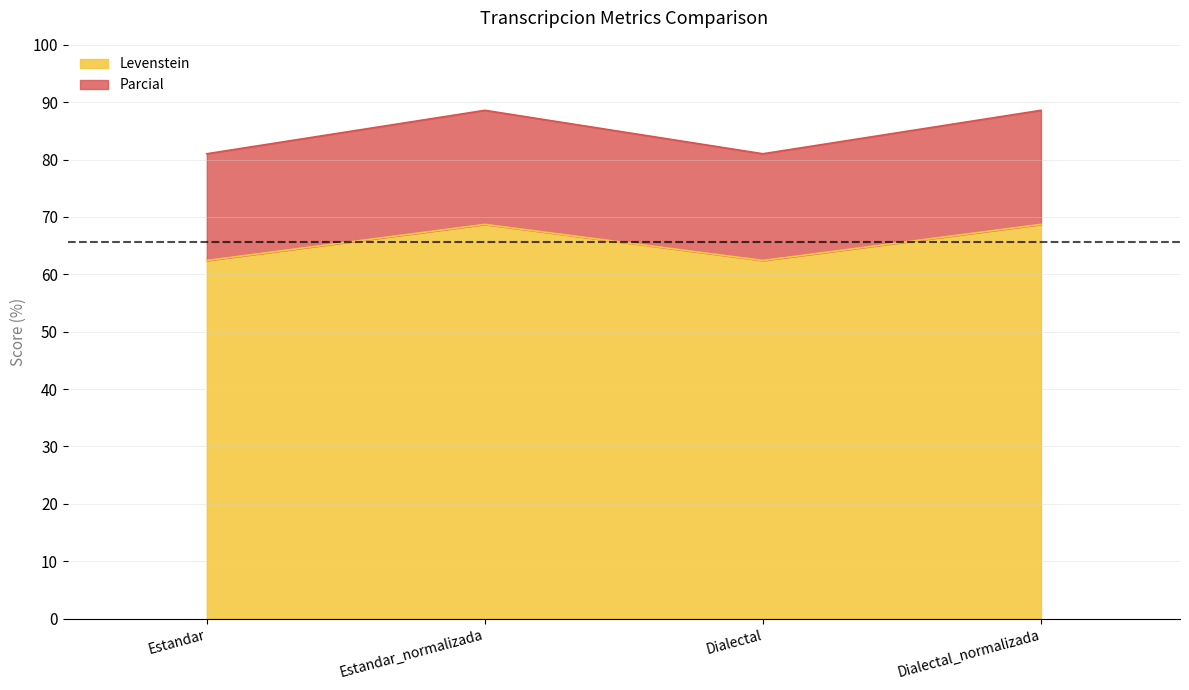

Which category has the highest value in the Levenstein series?

Estandar_normalizada